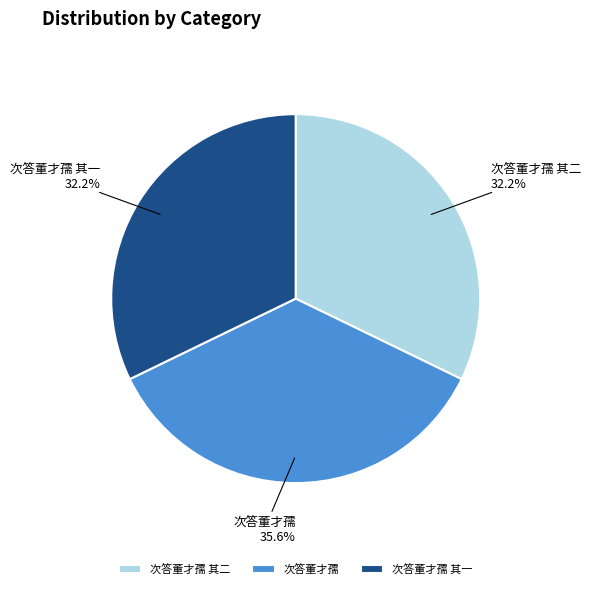

To the nearest percent, what percentage of the pie is 次答董才孺 其一?

32%